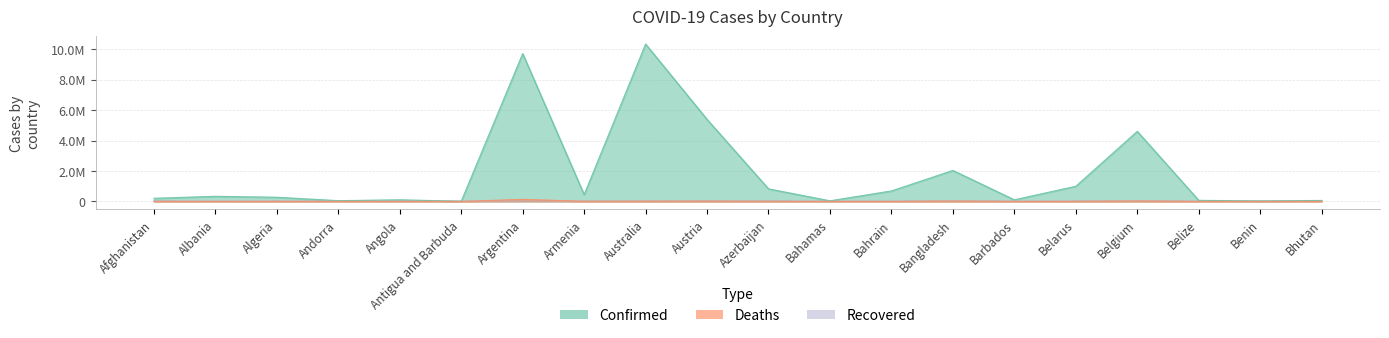

At which label does Deaths first exceed 6881?

Afghanistan